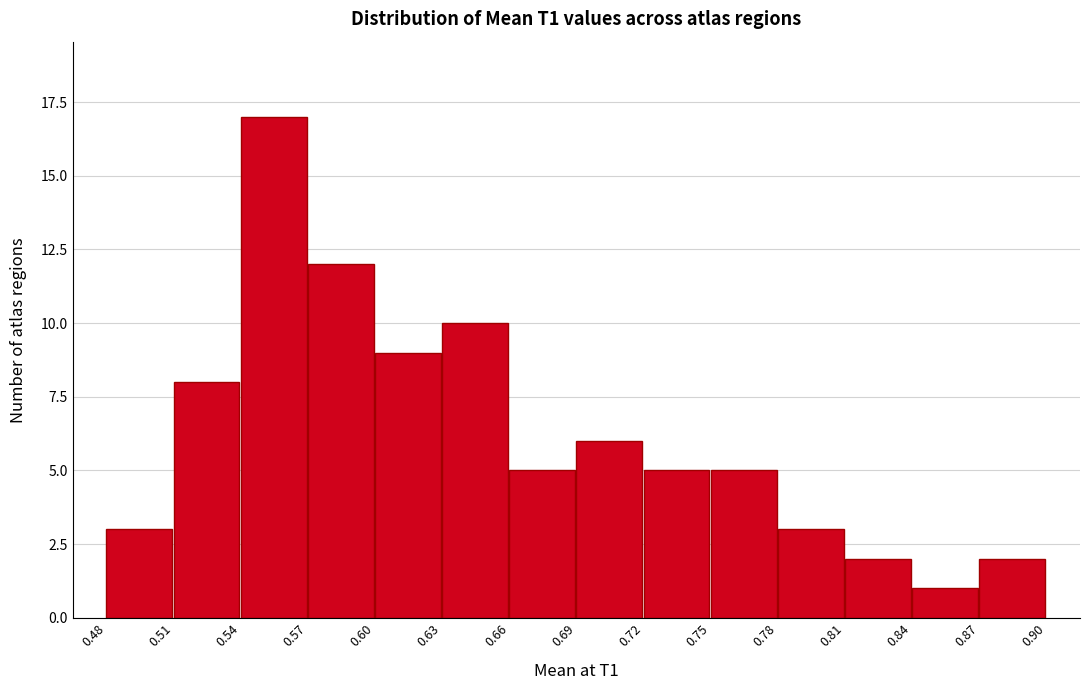

Over which range of the x-axis is the bar tallest?

0.54 to 0.57